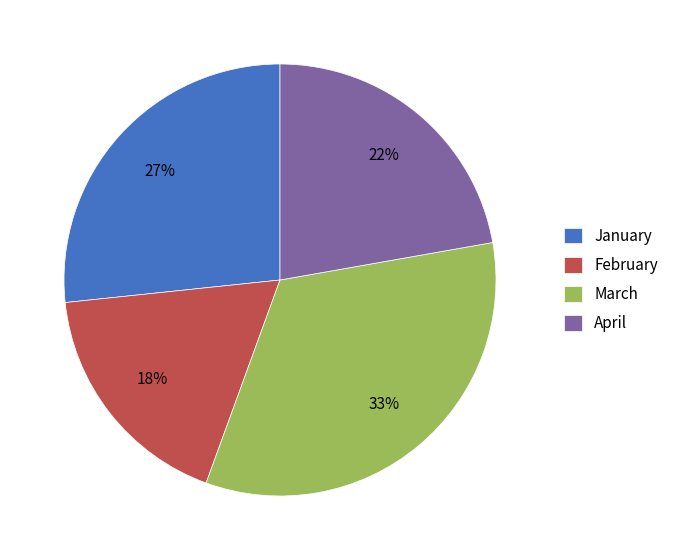

What percentage is the February slice, to the nearest percent?

18%